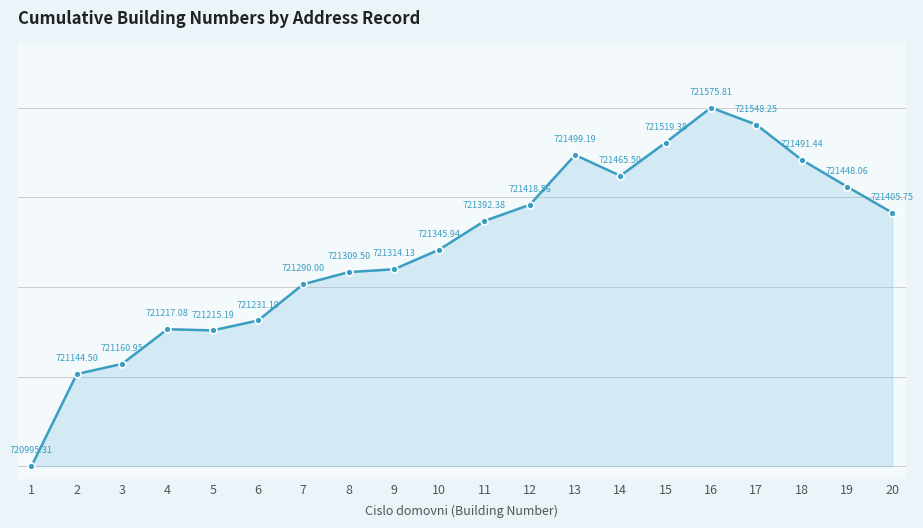

True or false: there are more than 2 points higher than both neighbors.

True